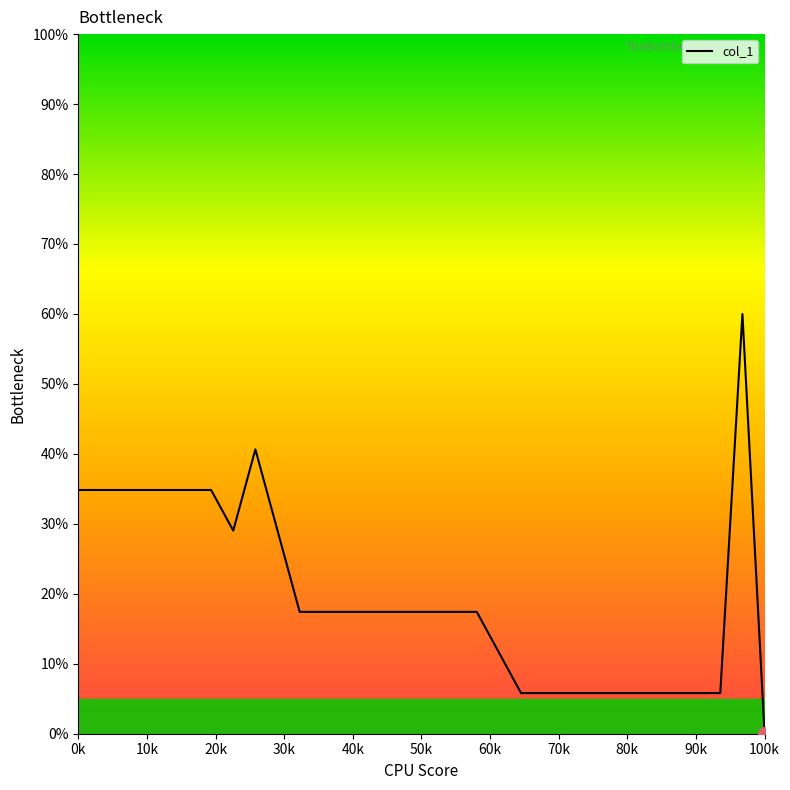

Reading left to right, transcribe all the data shown in this chart.

34.8	34.8	34.8	34.8	34.8	34.8	34.8	29.0	40.6	29.0	17.4	17.4	17.4	17.4	17.4	17.4	17.4	17.4	5.8	5.8	5.8	5.8	5.8	5.8	5.8	5.8	5.8	5.8	60.0	0.0